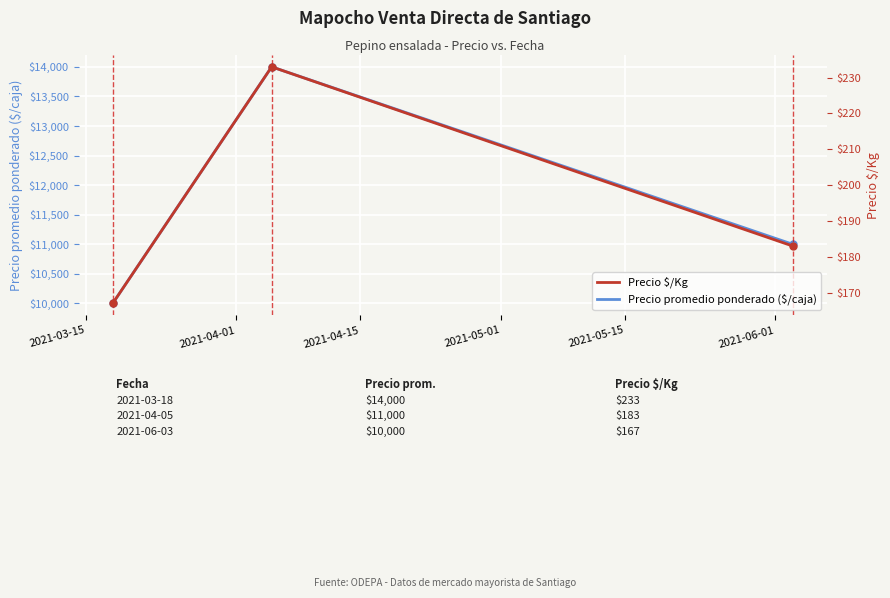

How many Precio promedio ponderado ($/caja) values are between 10000 and 14000?

3